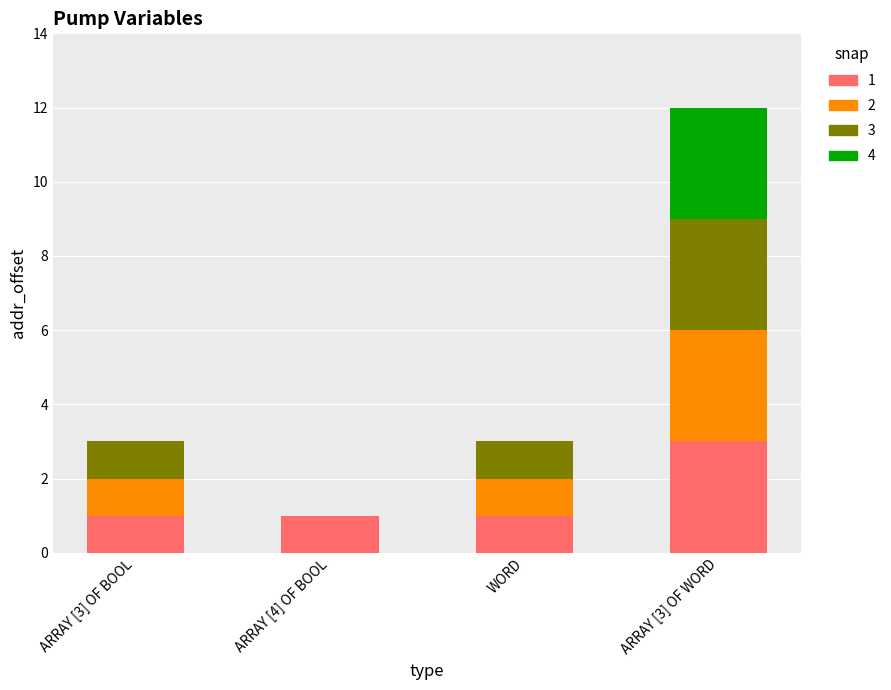

Is it true that ARRAY [3] OF WORD equals 5 at WORD?

False